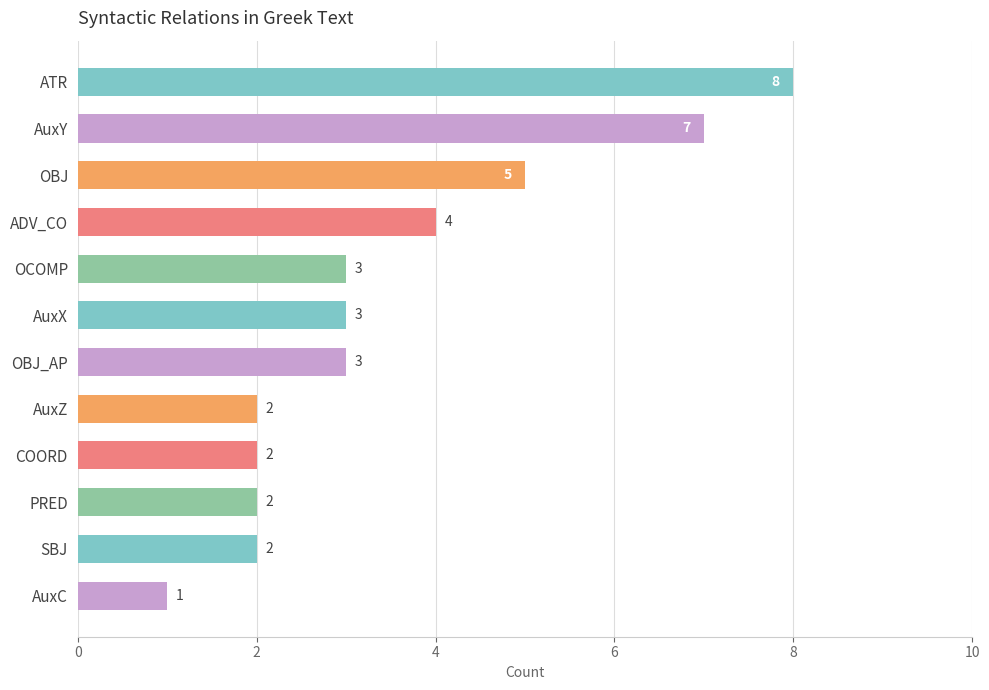

What is the sum of all values?

42